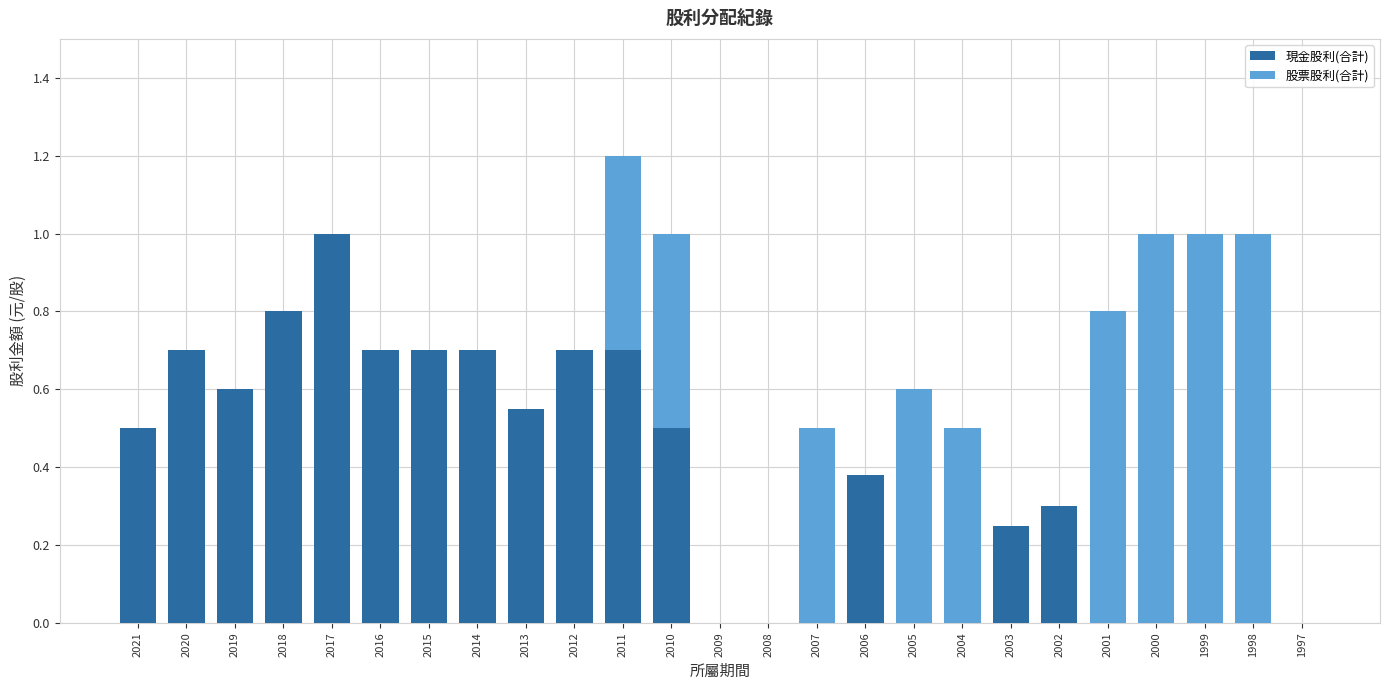

How many data points does each series have?

25